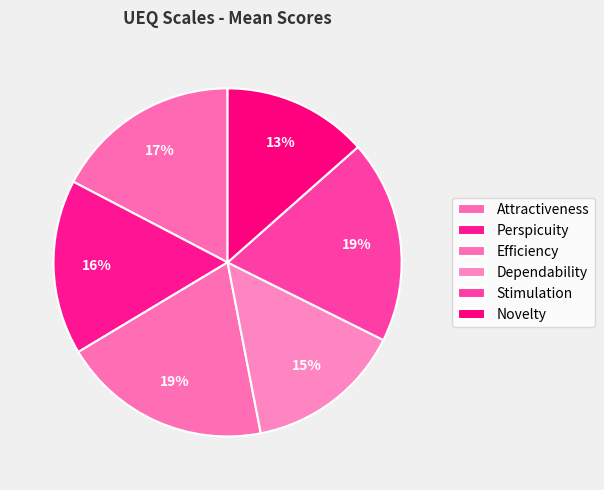

What is the change in value from Stimulation to Novelty?

-0.7